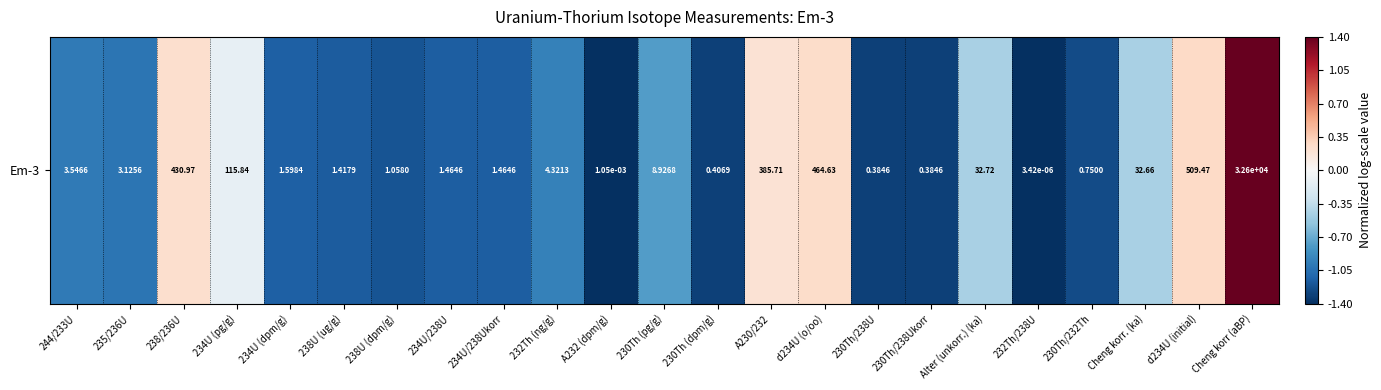

What is the average value?

-0.7